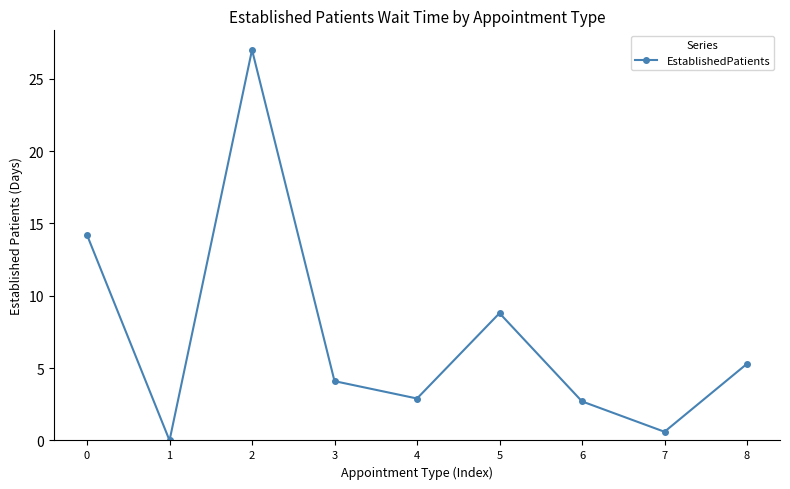

Where is the first local maximum?

2